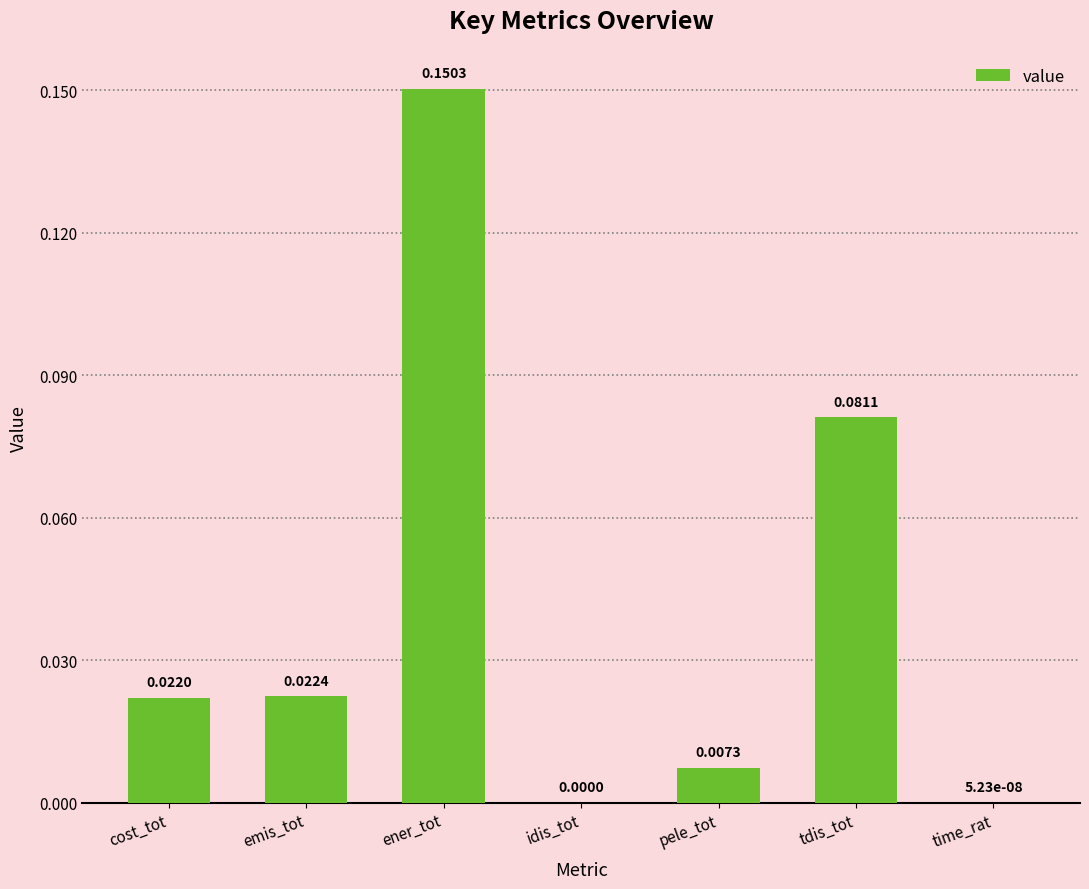

Which category has the highest value across all series?

ener_tot